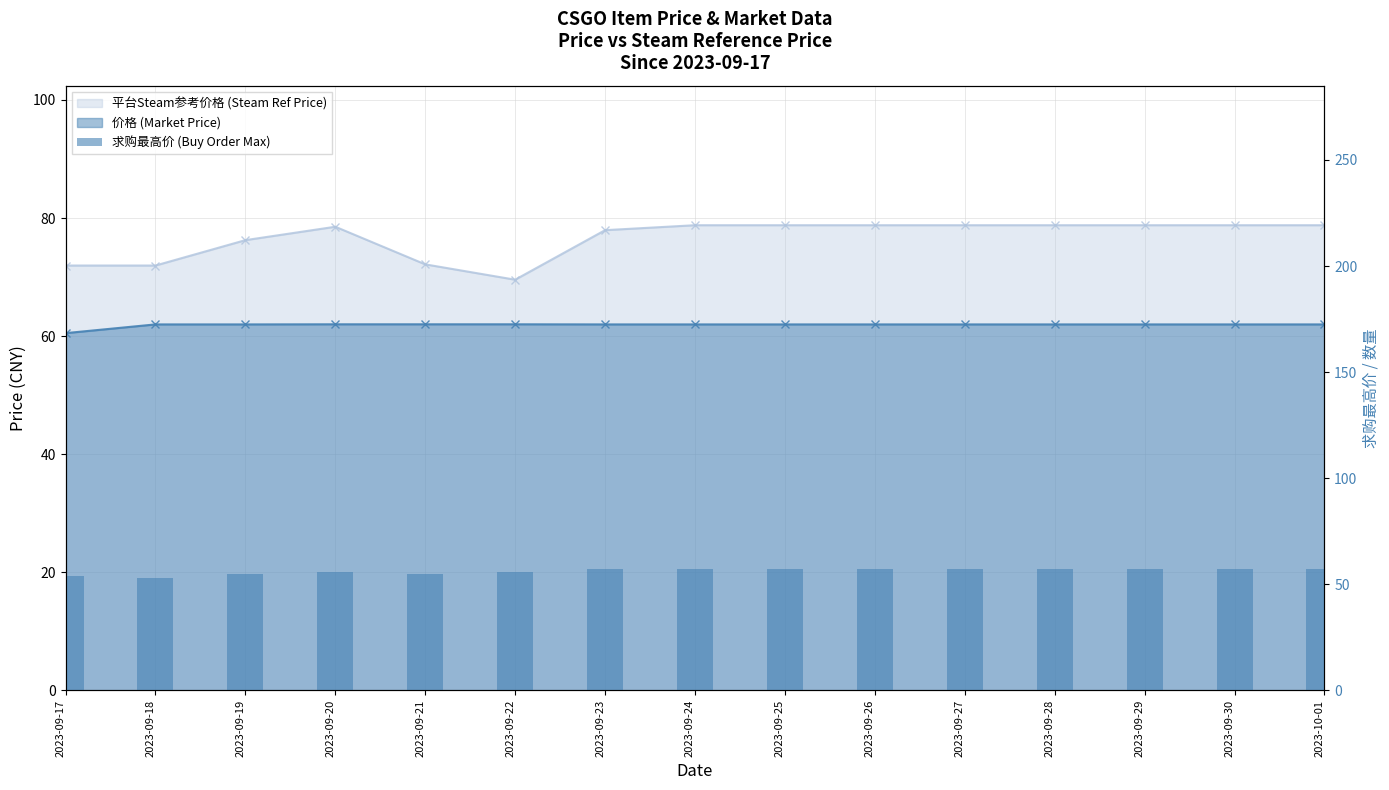

What is the value of the 14th bar from the left?

57